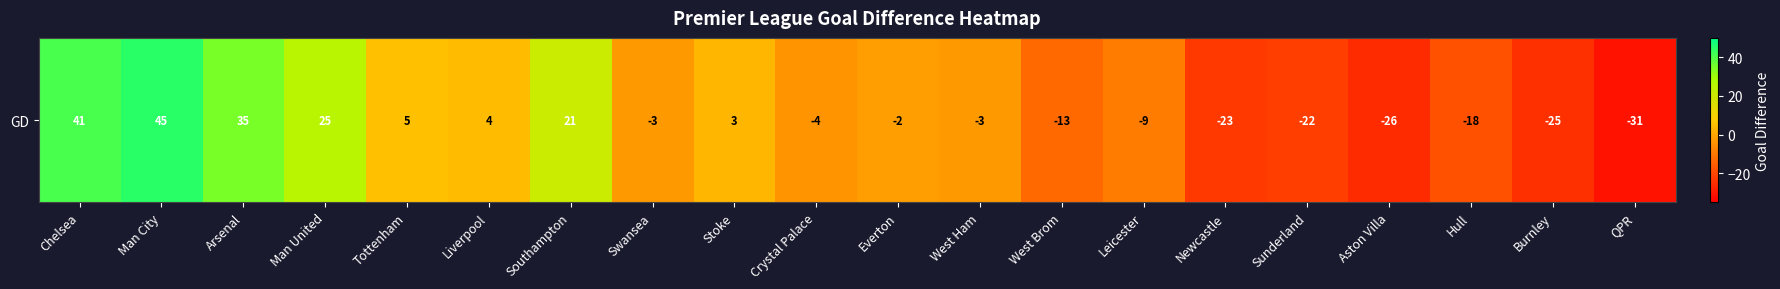

What is the difference between the maximum and minimum values?

76